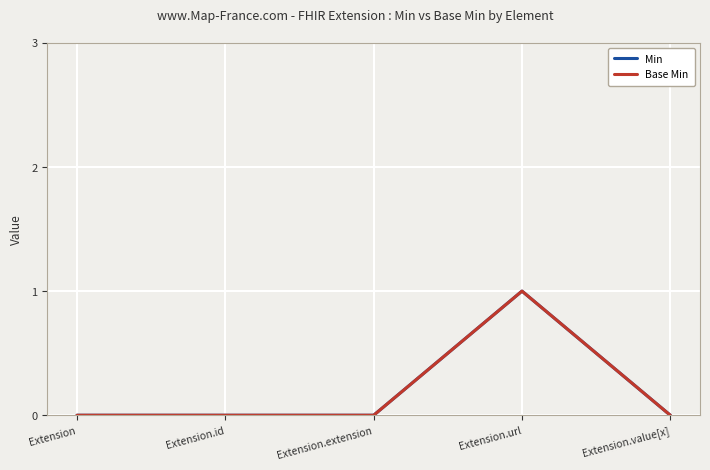

Between Extension.extension and Extension, which is larger?

Extension.extension